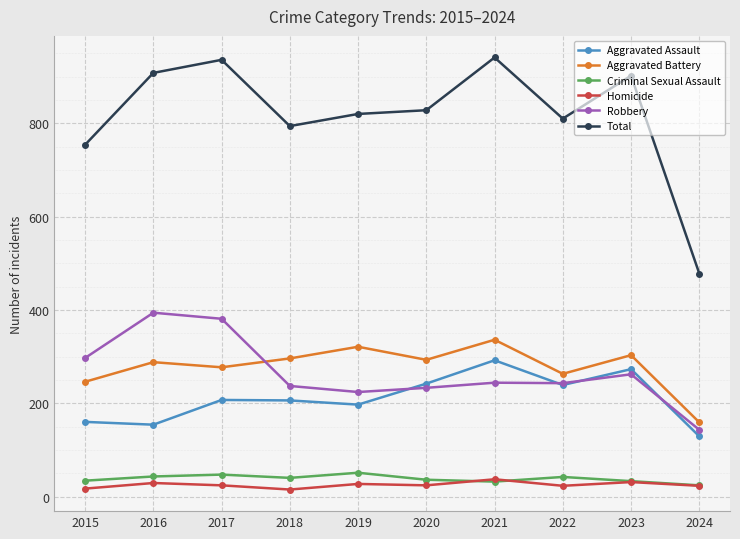

Which series has the largest total across all categories?

Total